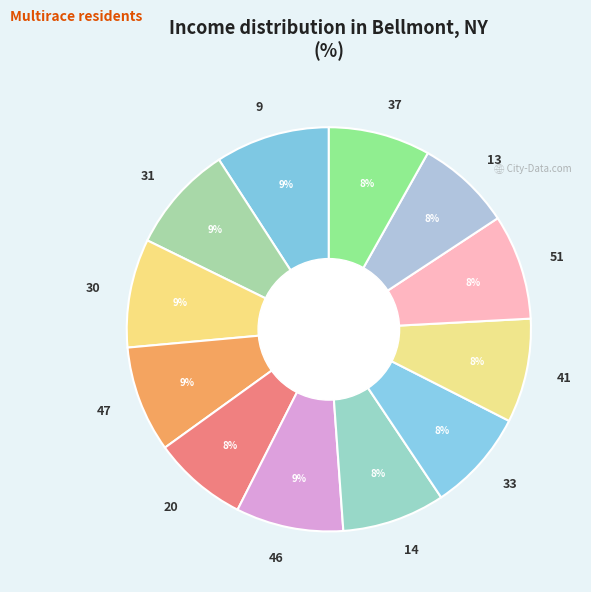

Approximately how many times larger is the value at 31 compared to 13?

1.1